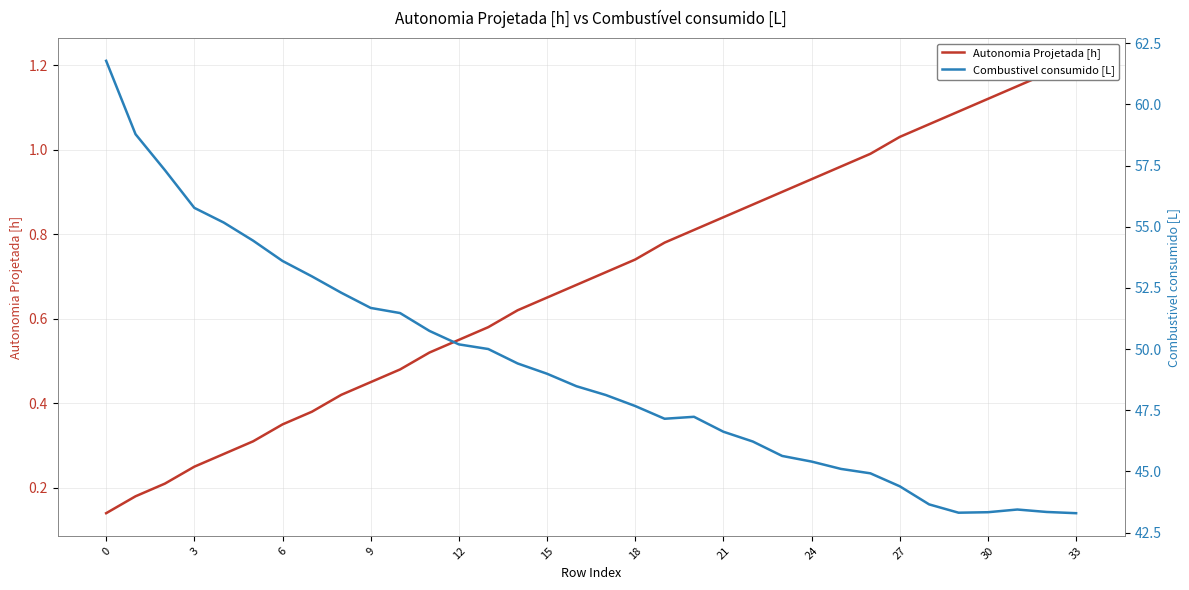

Reading left to right, list all the values displayed in this chart.

Autonomia Projetada [h]: 0.1	0.2	0.2	0.2	0.3	0.3	0.3	0.4	0.4	0.5	0.5	0.5	0.6	0.6	0.6	0.7	0.7	0.7	0.7	0.8	0.8	0.8	0.9	0.9	0.9	1.0	1.0	1.0	1.1	1.1	1.1	1.1	1.2	1.2
Combustivel consumido [L]: 61.8	58.8	57.3	55.8	55.2	54.4	53.6	53.0	52.3	51.7	51.5	50.7	50.2	50.0	49.4	49.0	48.5	48.1	47.7	47.1	47.2	46.6	46.2	45.6	45.4	45.1	44.9	44.4	43.6	43.3	43.3	43.4	43.3	43.3